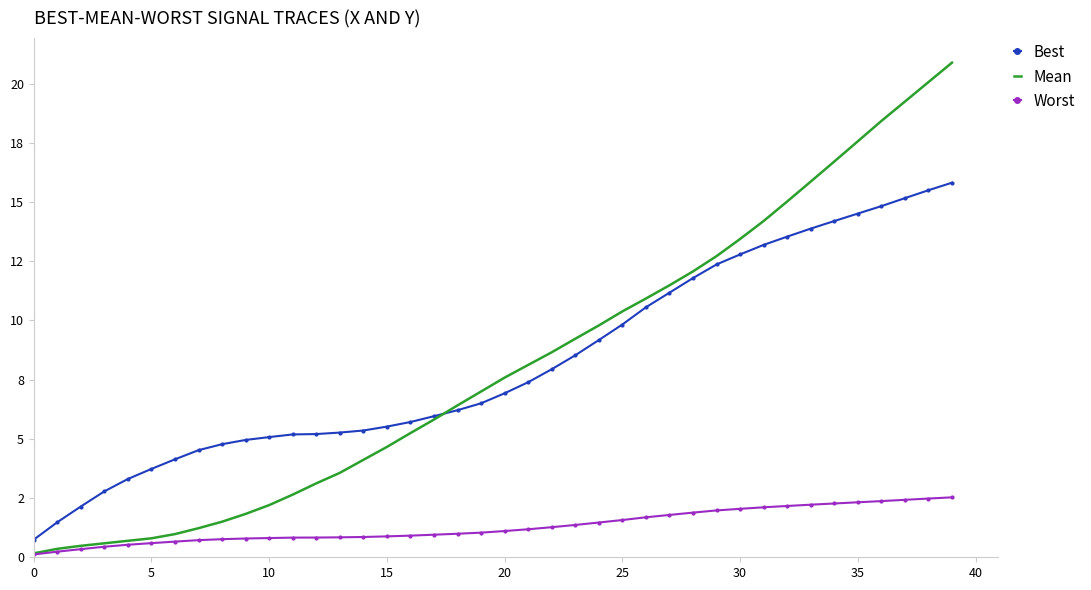

True or false: Mean and Worst intersect in this chart.

False